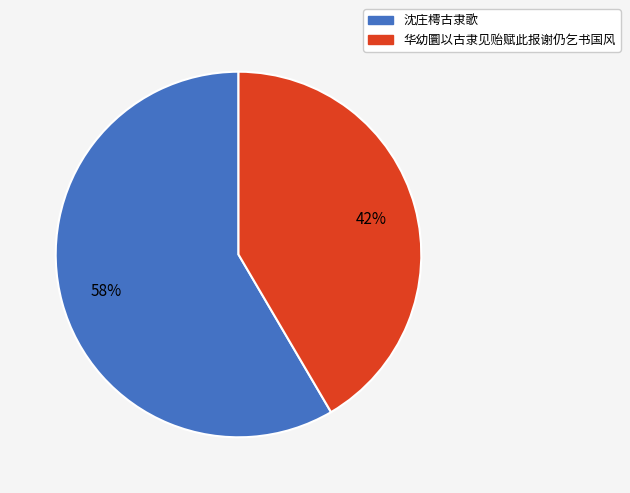

Combined, do 沈庄樗古隶歌 and 华幼圜以古隶见贻赋此报谢仍乞书国风 account for over 50%?

Yes